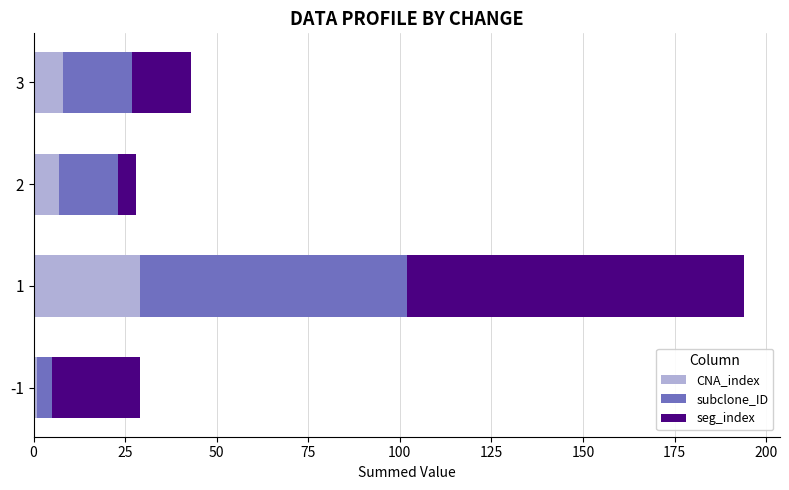

What is the highest value of the CNA_index series?

29